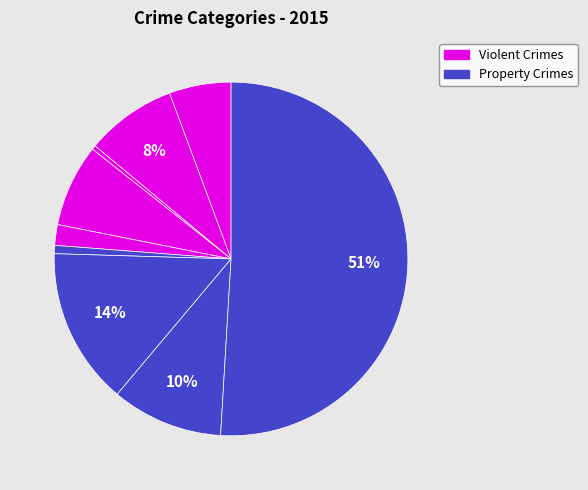

How many slices are in this pie chart?

9